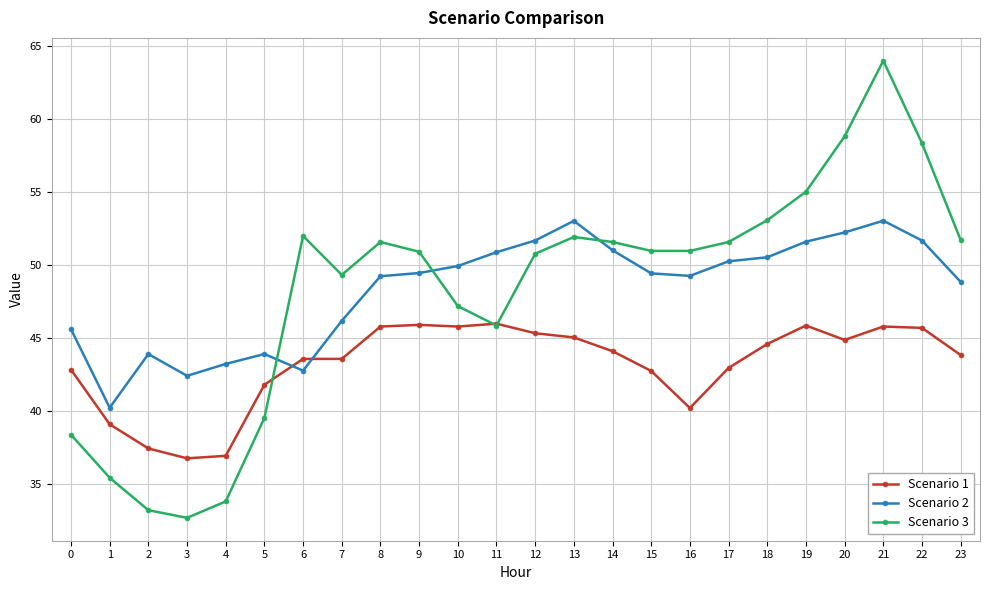

Does the chart have visible grid lines?

Yes